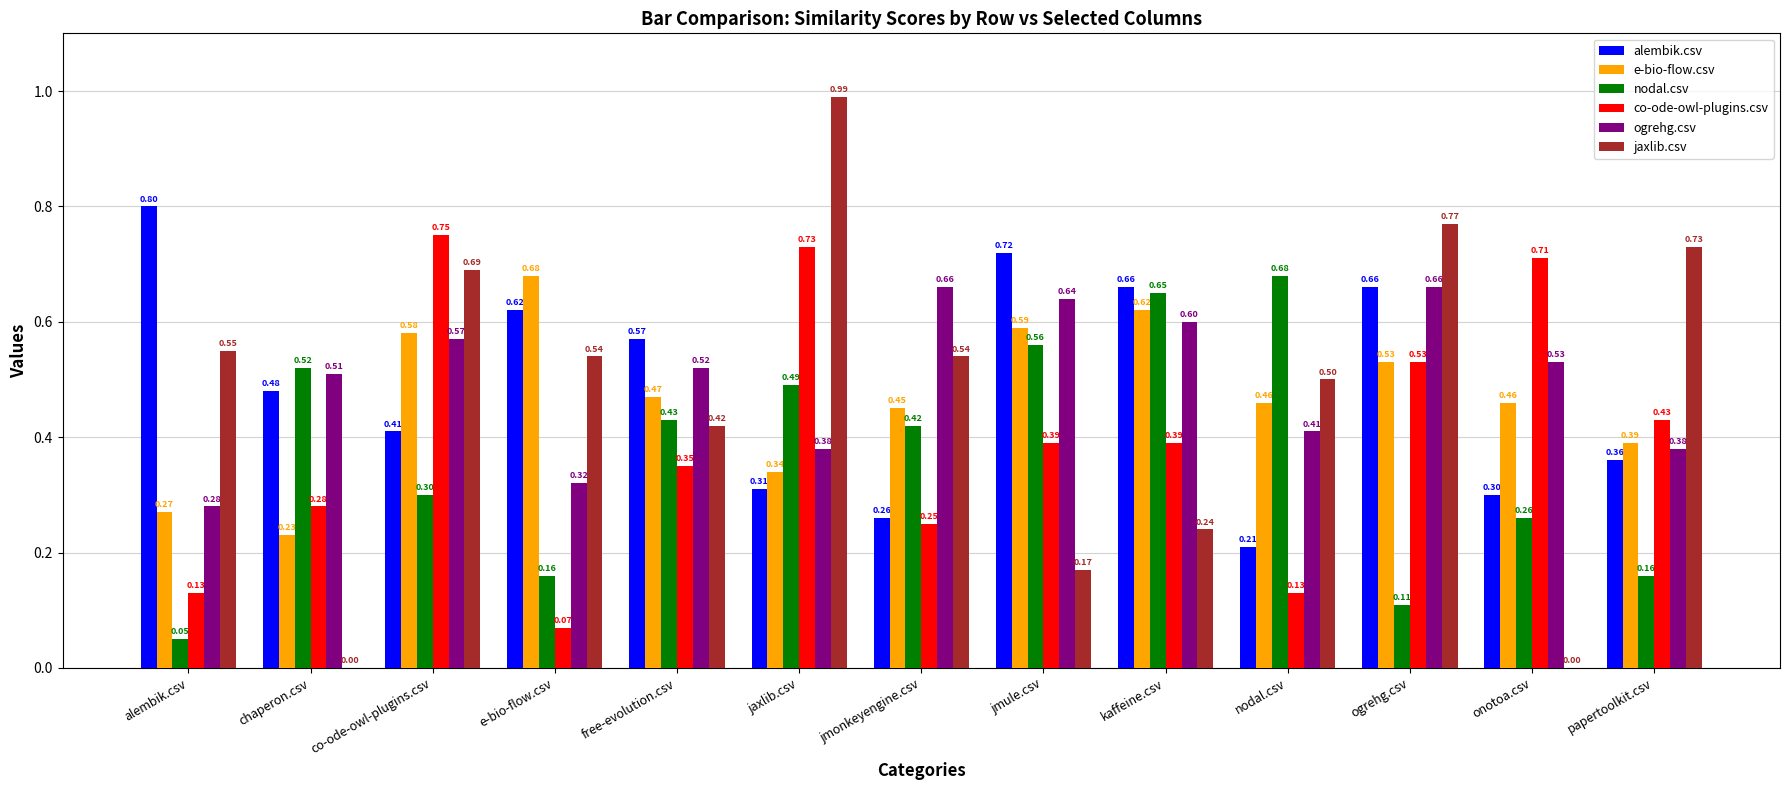

What is the sum of the nodal.csv values at co-ode-owl-plugins.csv and e-bio-flow.csv?

0.5